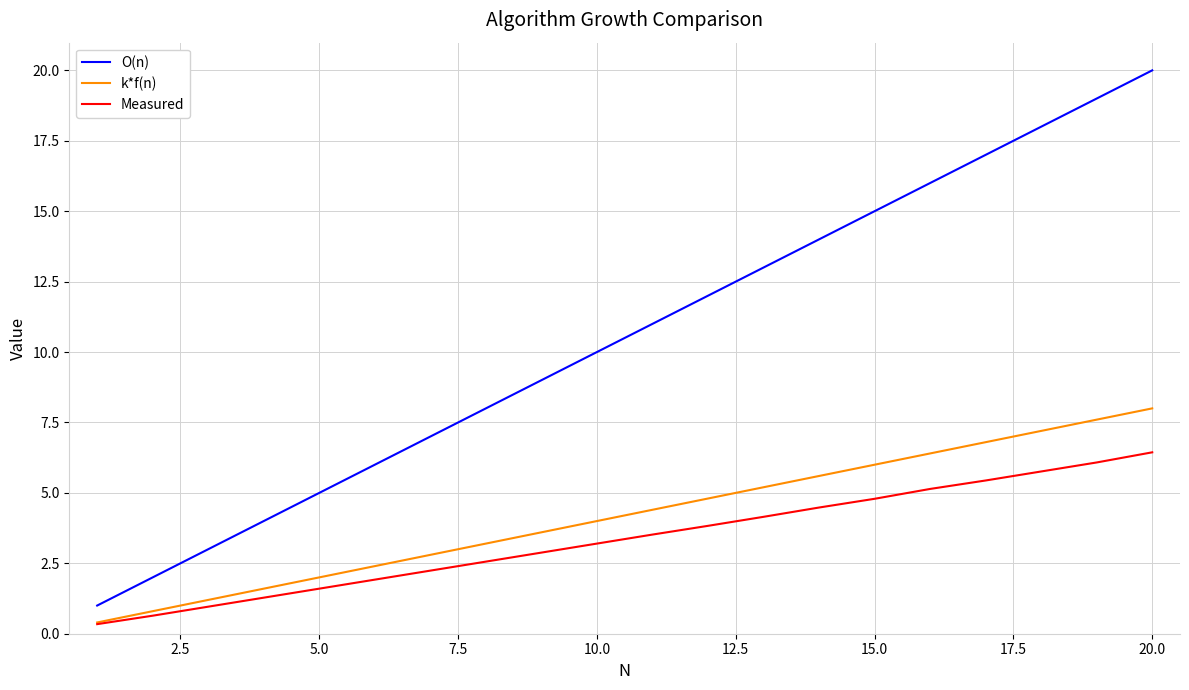

Reading right to left, list all the values displayed in this chart.

O(n): 20.0	19.0	18.0	17.0	16.0	15.0	14.0	13.0	12.0	11.0	10.0	9.0	8.0	7.0	6.0	5.0	4.0	3.0	2.0	1.0
k*f(n): 8.0	7.6	7.2	6.8	6.4	6.0	5.6	5.2	4.8	4.4	4.0	3.6	3.2	2.8	2.4	2.0	1.6	1.2	0.8	0.4
Measured: 6.4	6.1	5.8	5.4	5.1	4.8	4.5	4.2	3.8	3.5	3.2	2.9	2.6	2.2	1.9	1.6	1.3	1.0	0.6	0.3